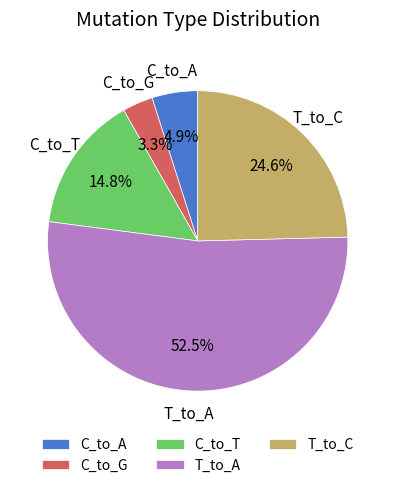

To the nearest percent, what is the average slice percentage?

20%